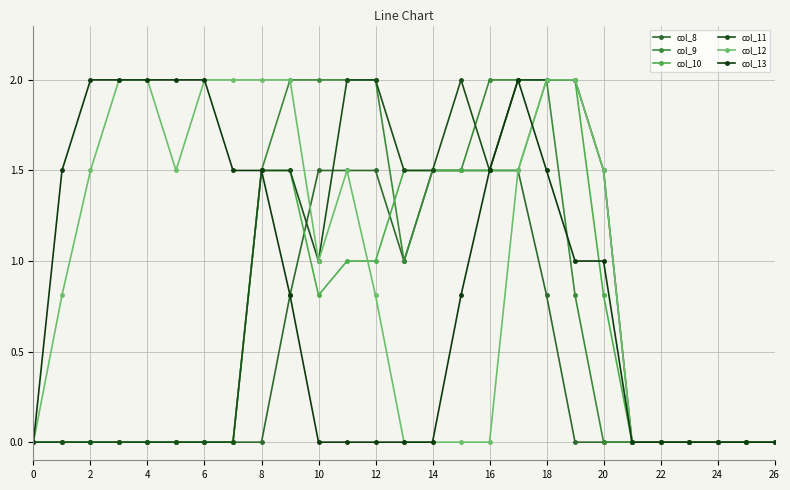

At which category is the sum across all series the highest?

17